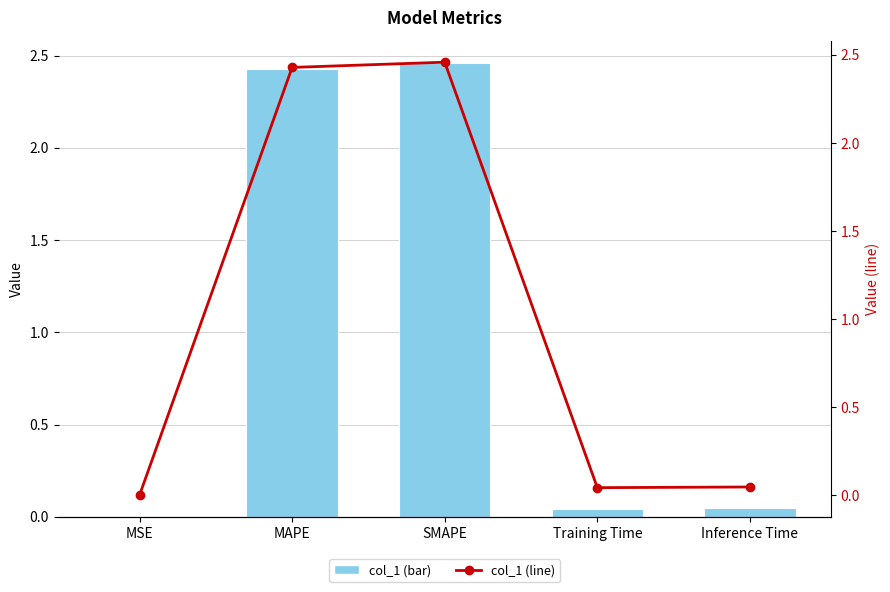

At which category does the chart reach its peak across all series?

SMAPE